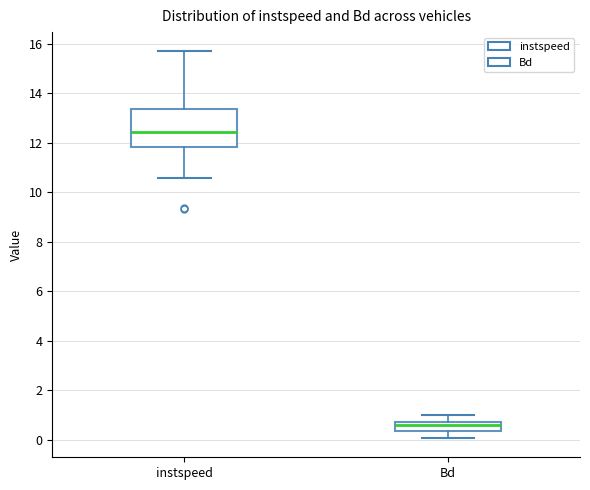

Reading left to right, transcribe this box plot: for each box, give where its median line is, the range the box spans, and where its two whiskers end, as read against the y-axis. The values are not printed on the chart, so give them approximately, as read against the axis.

instspeed: median 12.4, box 11.8 to 13.4, whiskers 10.6 to 15.6
Bd: median 0.6, box 0.4 to 0.8, whiskers 0.0 to 1.0